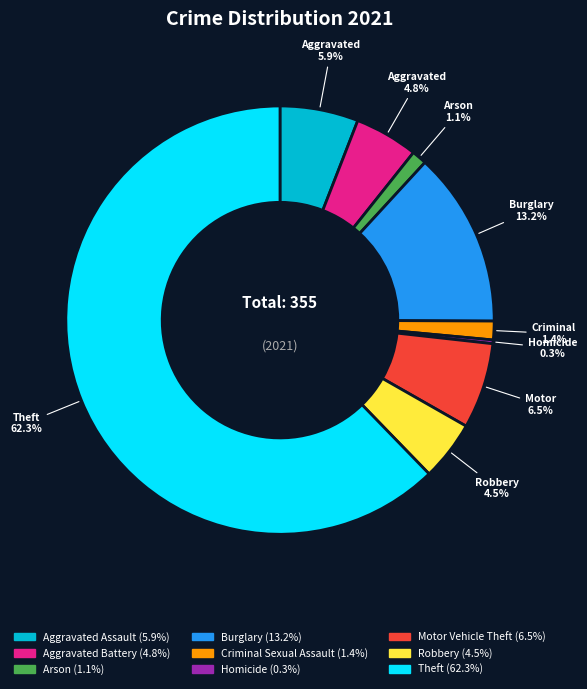

To the nearest percent, what is the average slice percentage?

11%